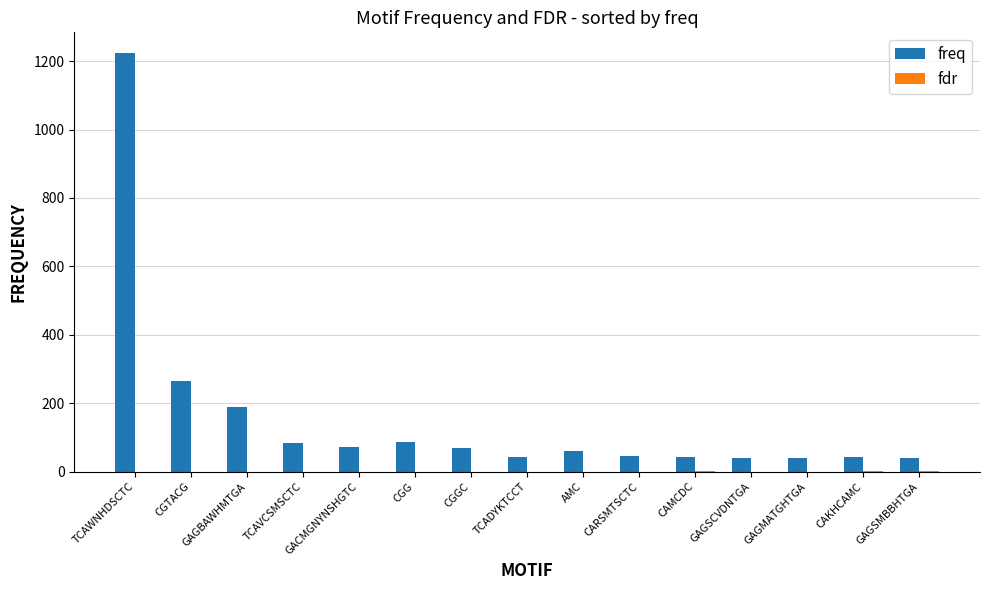

Is it true that freq equals 108.6 at CGGC?

False